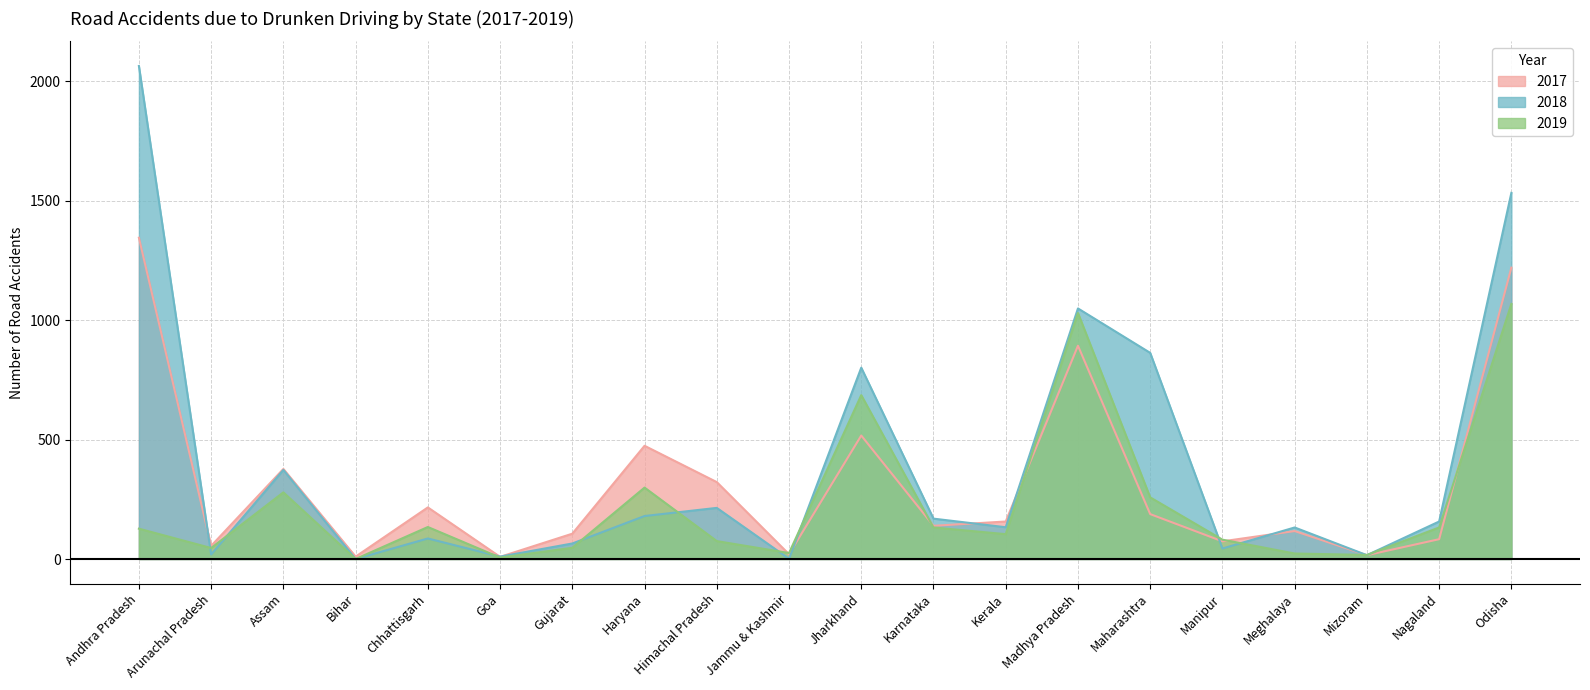

The 2019 series shows 73 at Andhra Pradesh. True or false?

False